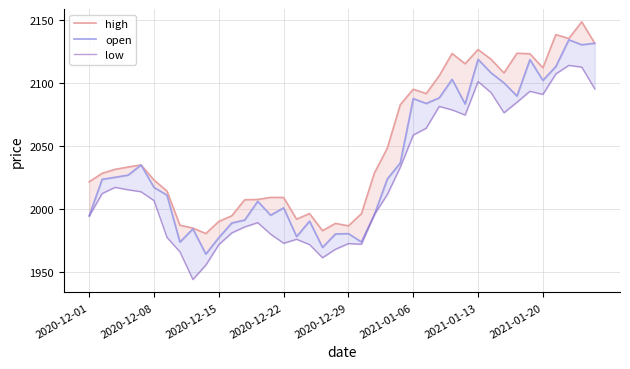

How many categories are shown in the chart?

40